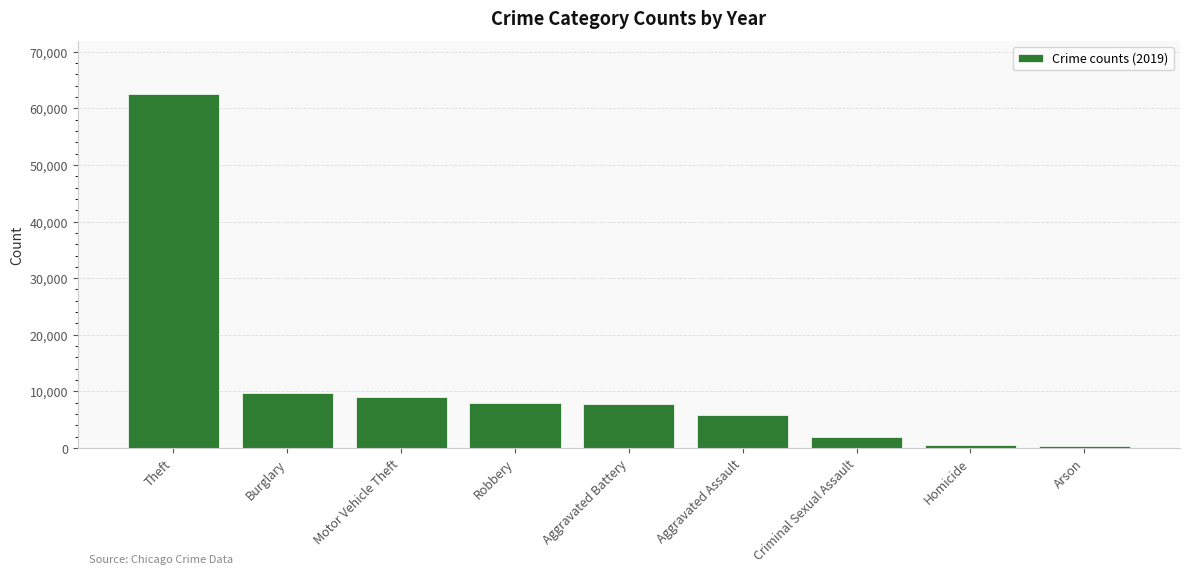

At which category does the chart reach its peak across all series?

Theft